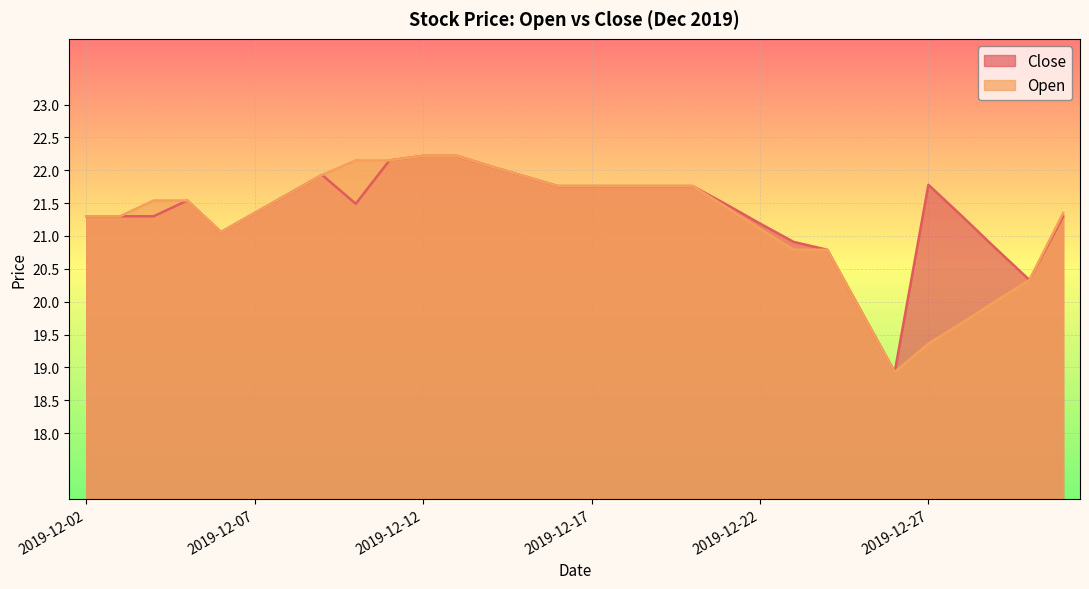

How many interior local valleys does the Open series have?

2